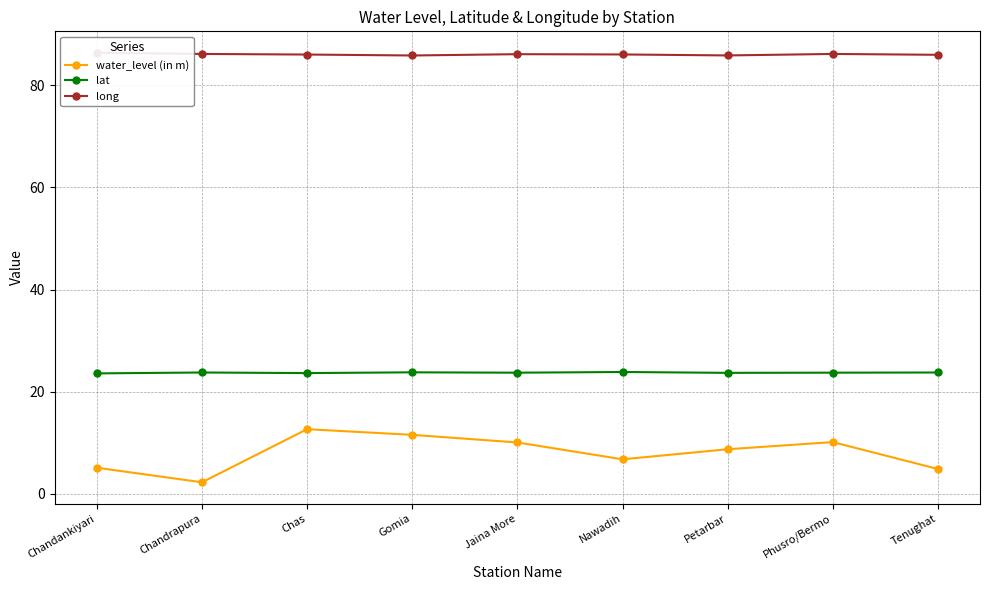

Reading left to right, what are all the values shown in this chart?

water_level (in m): 5.1	2.2	12.7	11.5	10.1	6.8	8.7	10.1	4.8
lat: 23.6	23.8	23.6	23.8	23.7	23.9	23.7	23.7	23.8
long: 86.4	86.1	86.0	85.8	86.1	86.0	85.8	86.1	86.0